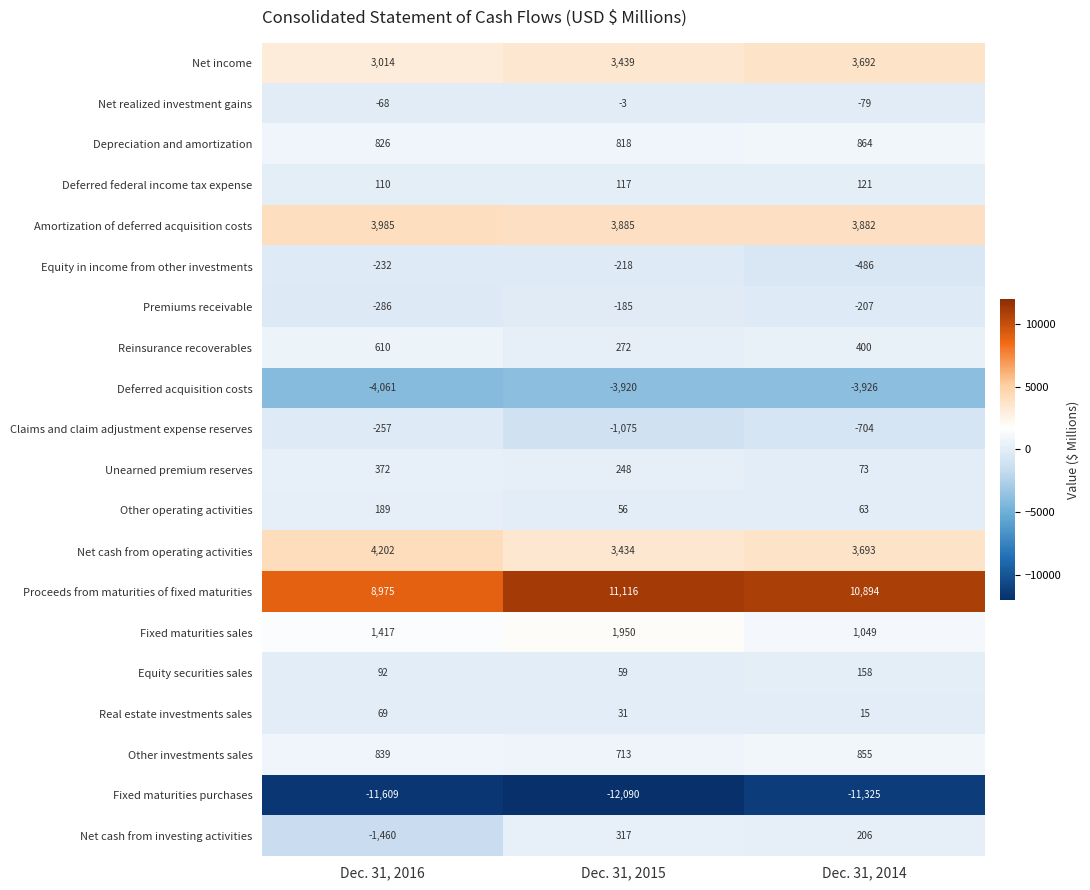

Which category has the highest value in the Net cash from operating activities series?

Dec. 31, 2016